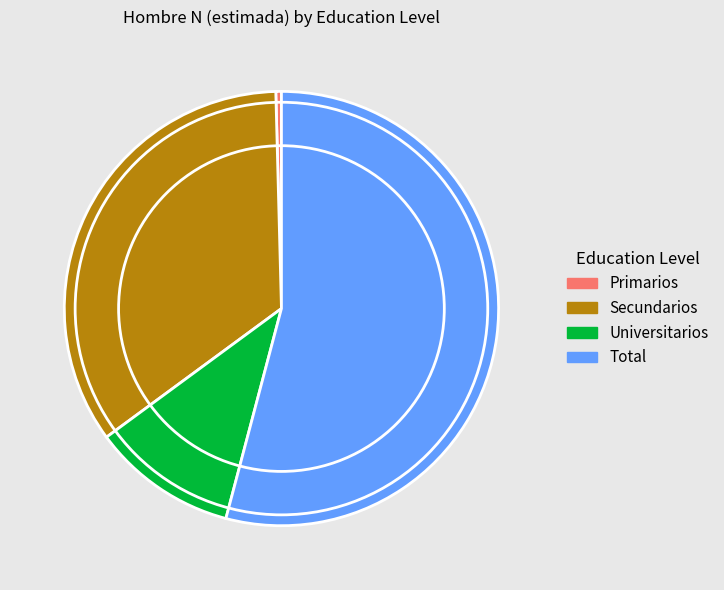

What is the smallest slice in the pie chart?

Primarios